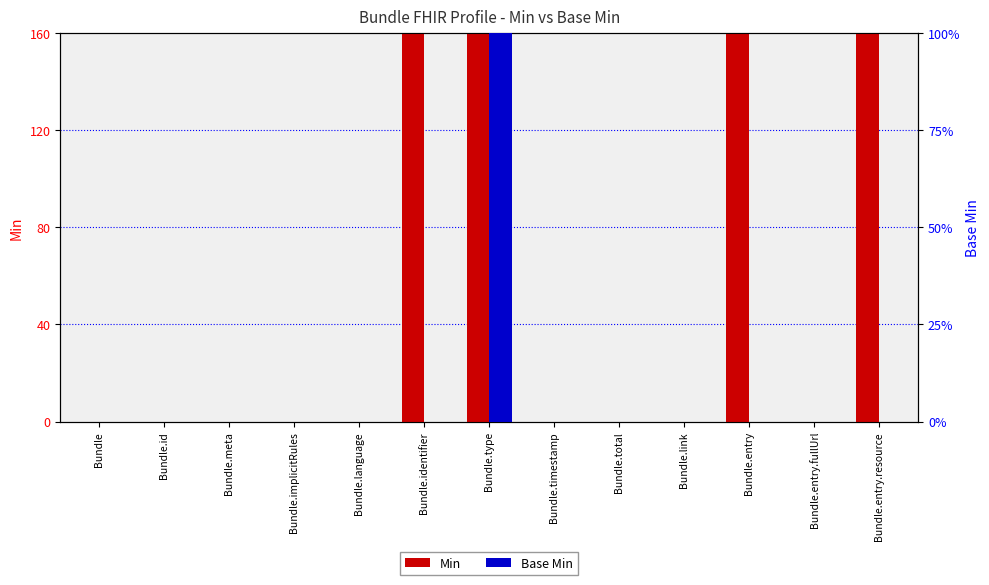

True or false: Min has a value of 84 at Bundle.type.

False